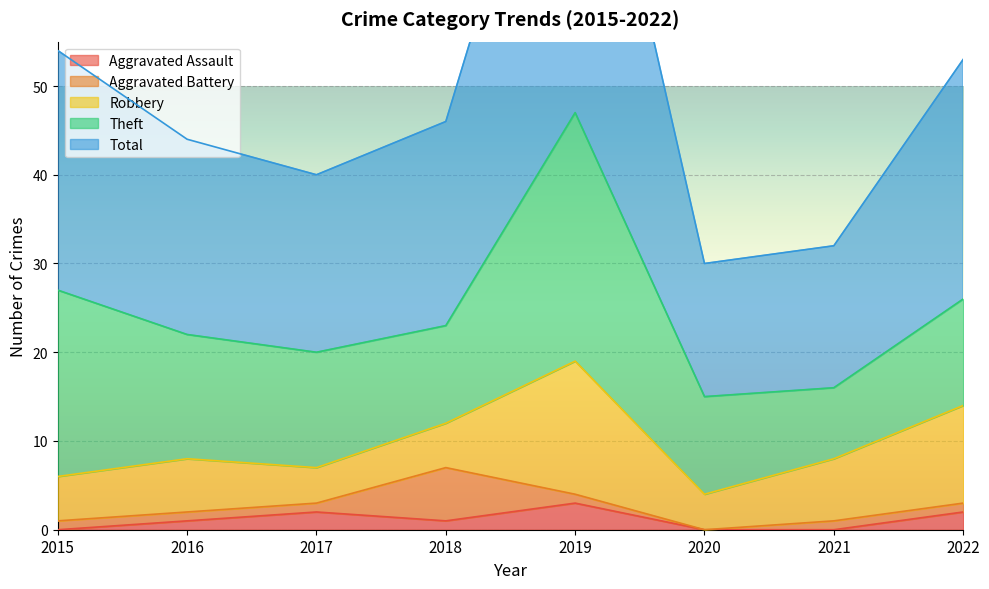

In Theft, how many points are lower than both neighbors (excluding endpoints)?

2